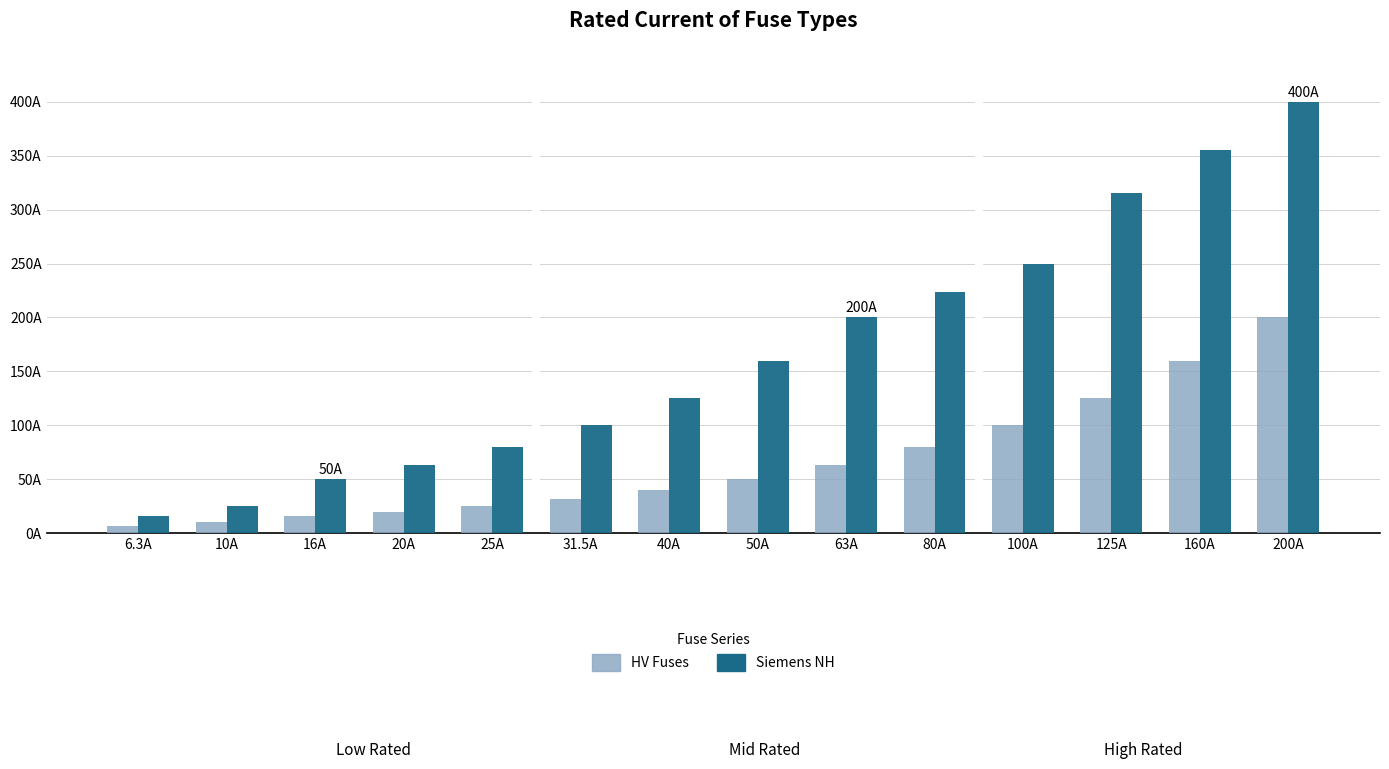

At which label does Siemens NH reach its peak?

200A